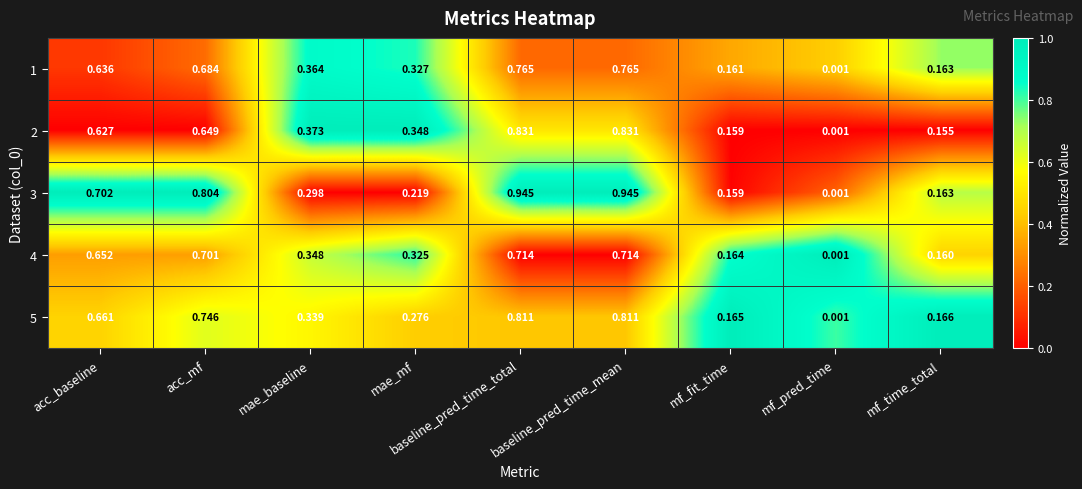

Where is 2 nearest to the value 0?

mf_pred_time